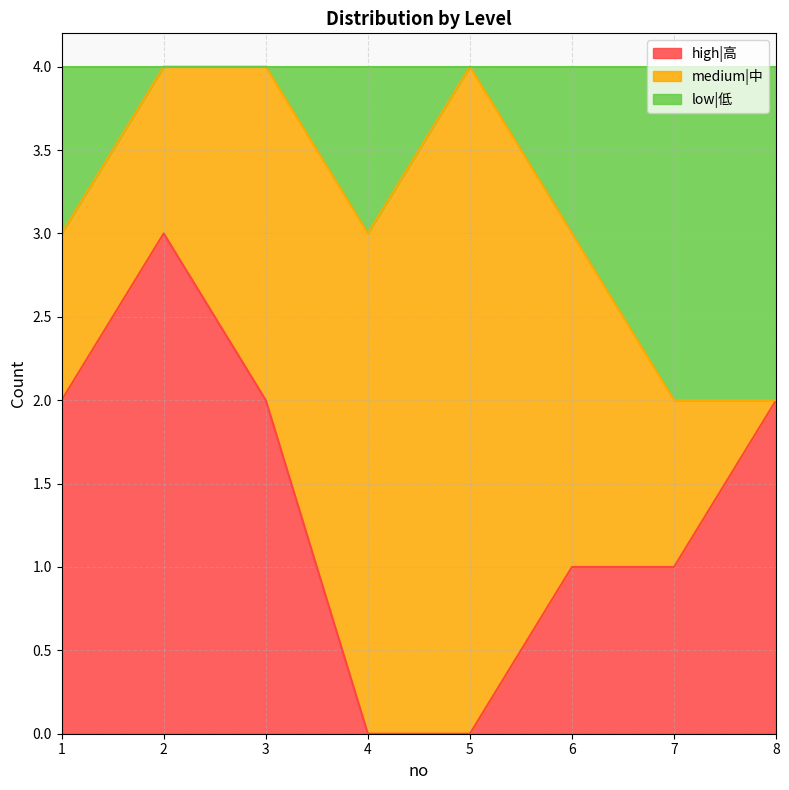

The value of high|高 at 7 is 1. True or false?

True